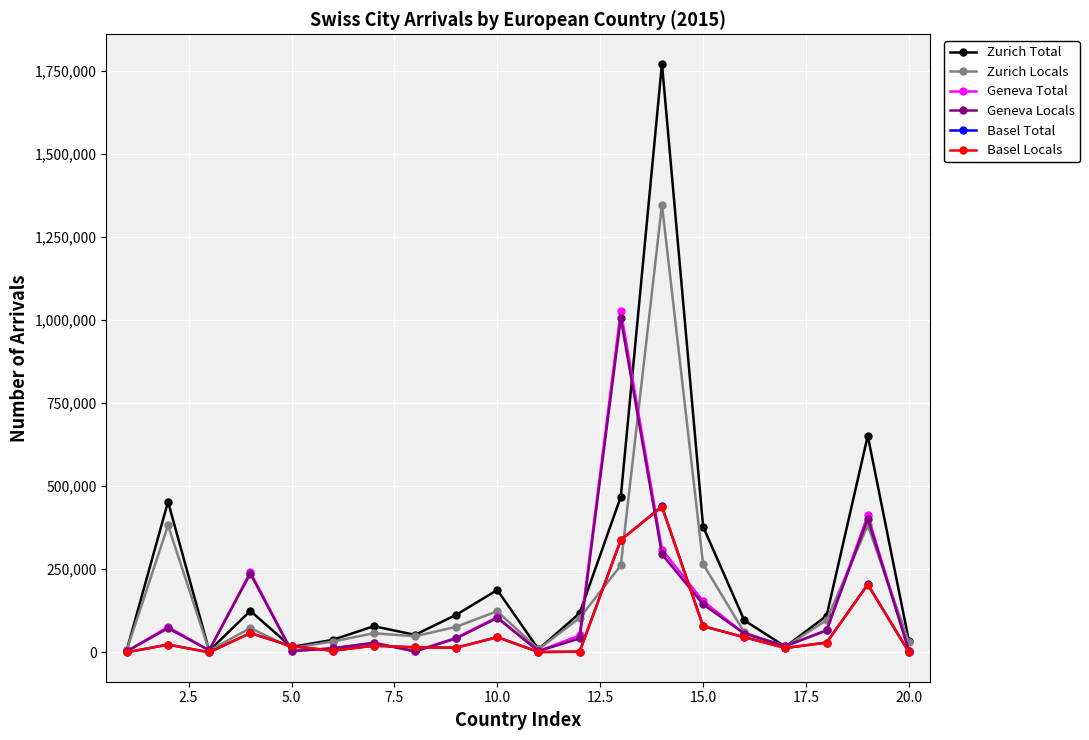

What is the average value of the Basel Total series?

67763